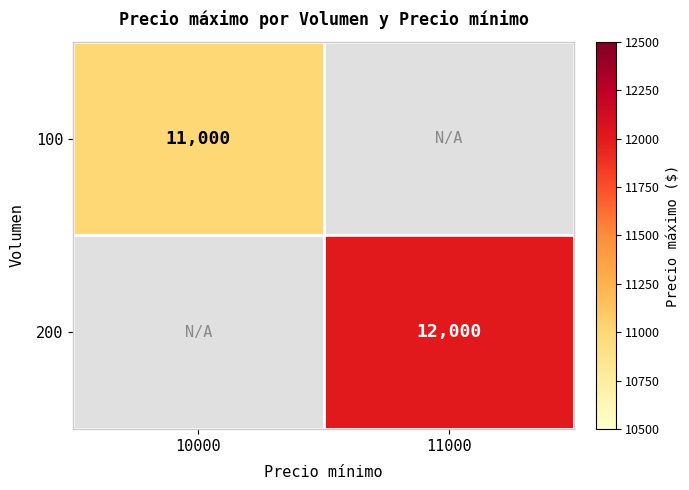

The value of 200 at 11000 is 8162. True or false?

False